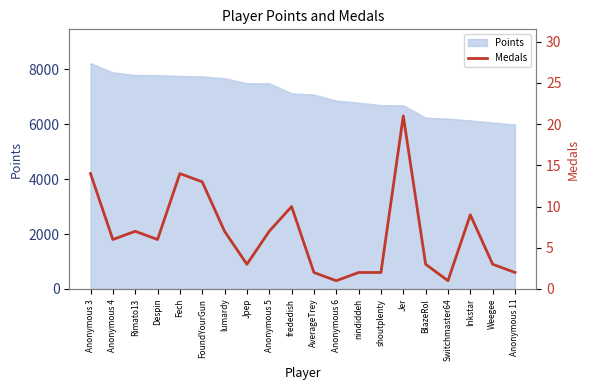

What is the change in value from Anonymous 5 to BlazeRol?

-4